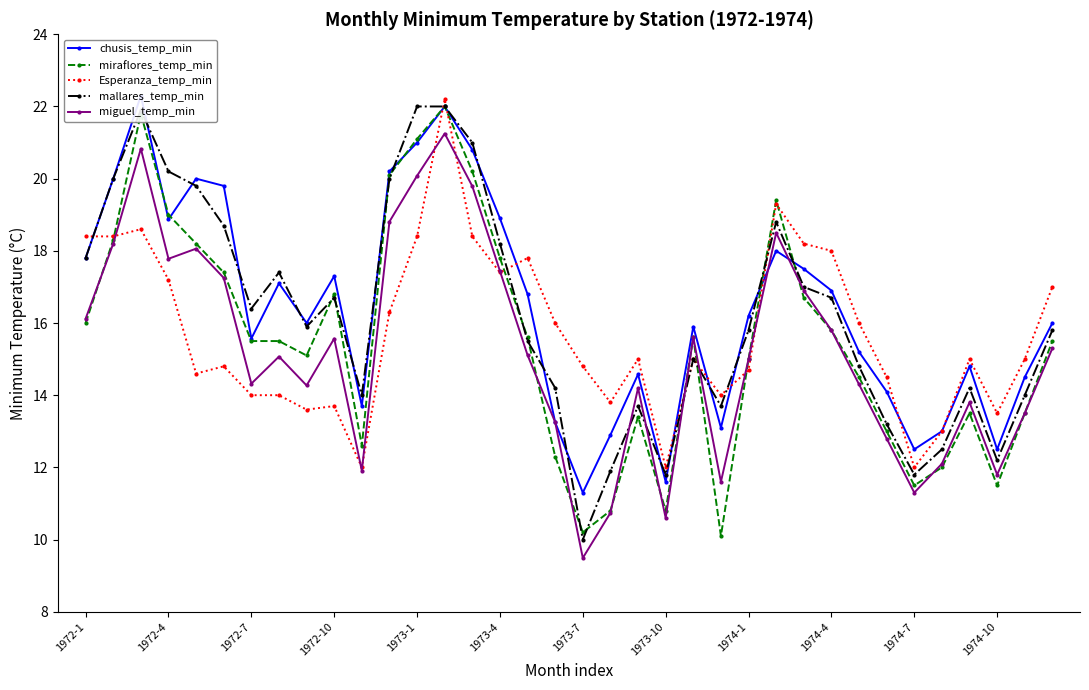

Is it true that miguel_temp_min equals 25.9 at 1974-10?

False